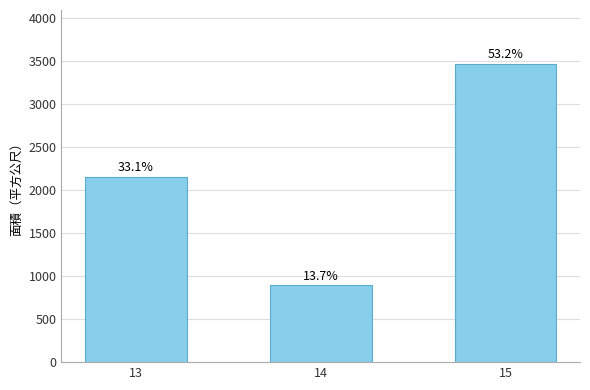

The chart shows a value of 3467.5 at 15. True or false?

True